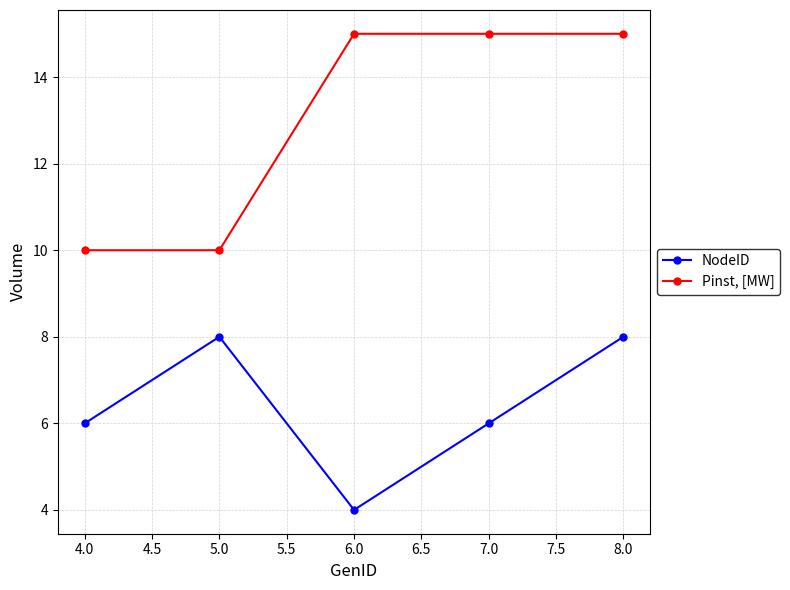

The value of NodeID at 4.0 is 6. True or false?

True